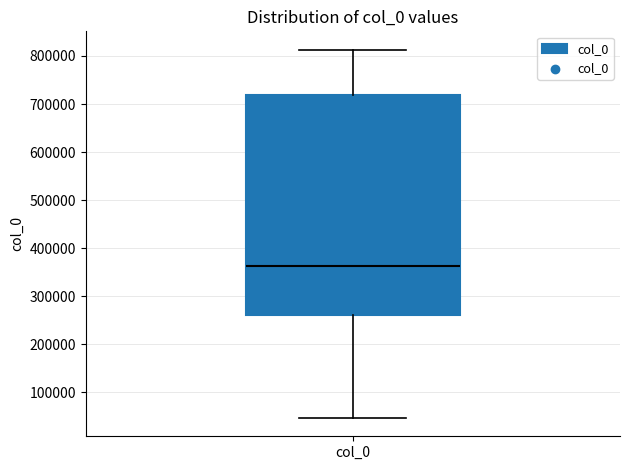

Where does the lower whisker of the box for col_0 end on the y-axis? The values are not printed on the chart, so give them approximately, as read against the axis.

50000